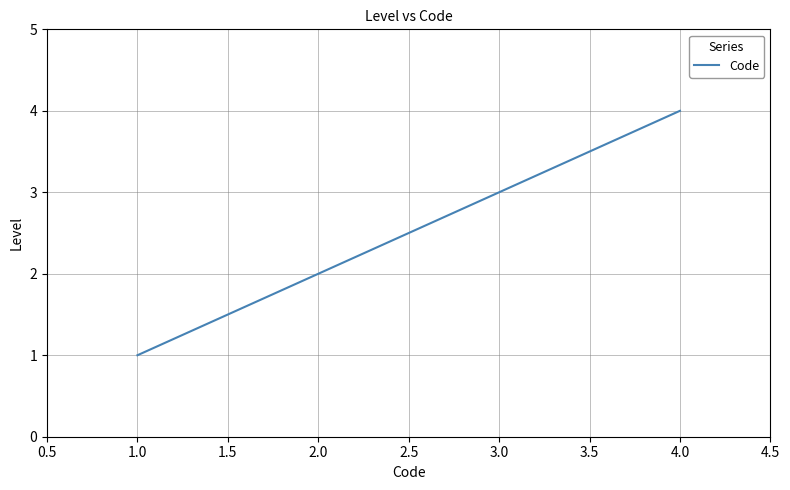

Between 2.0 and 1.0, which is larger?

2.0